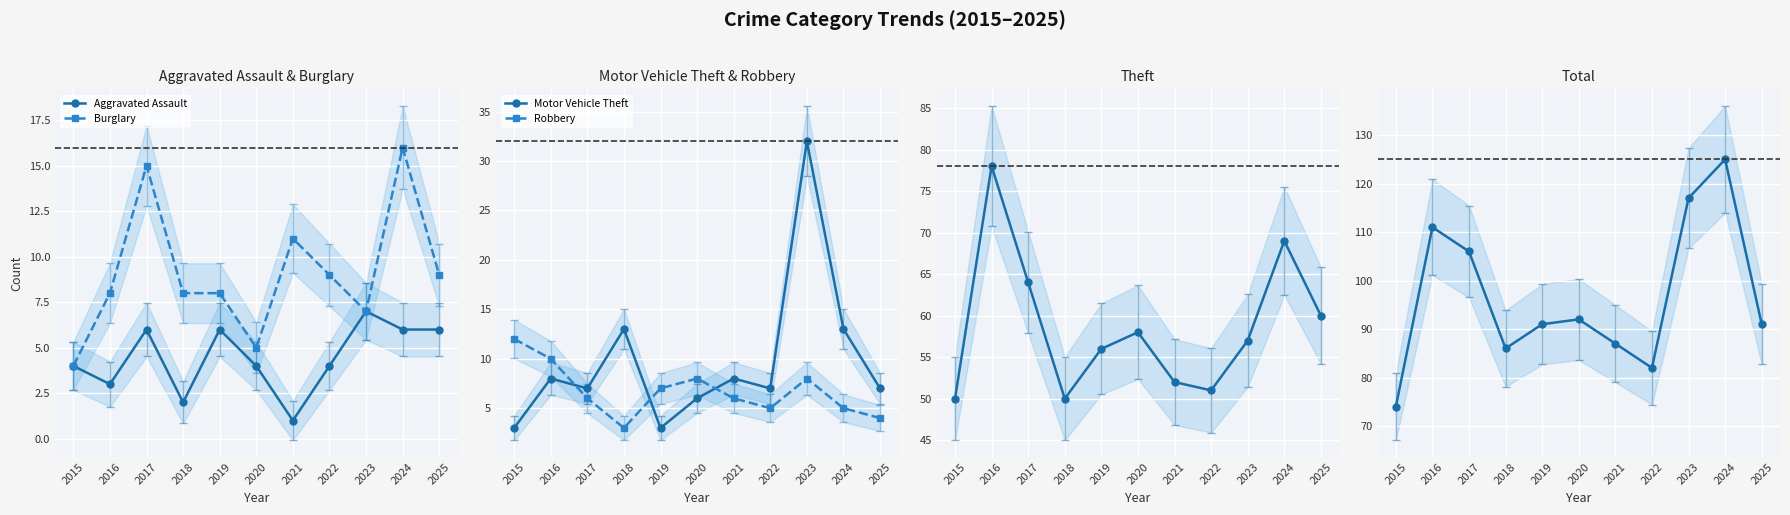

What is the sum of all Total values?

1062